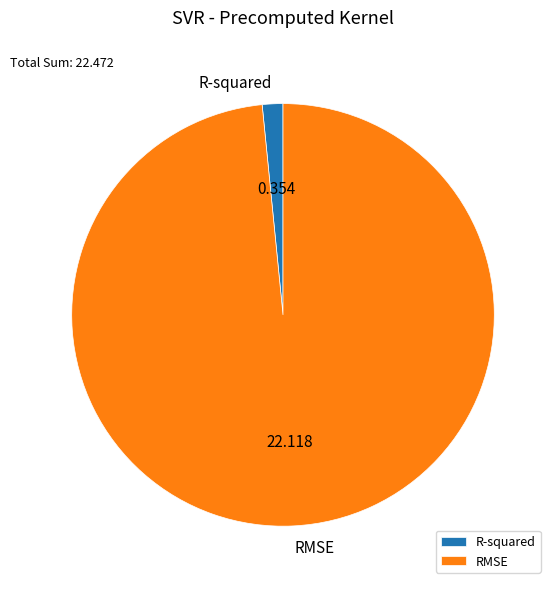

What is the majority slice?

RMSE